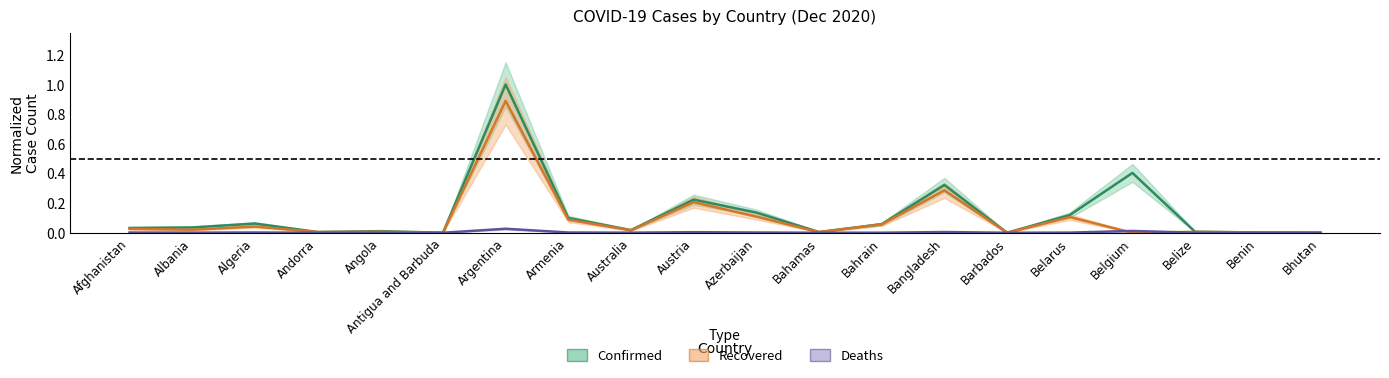

List the series in order of their overall mean, highest first.

Confirmed, Recovered, Deaths